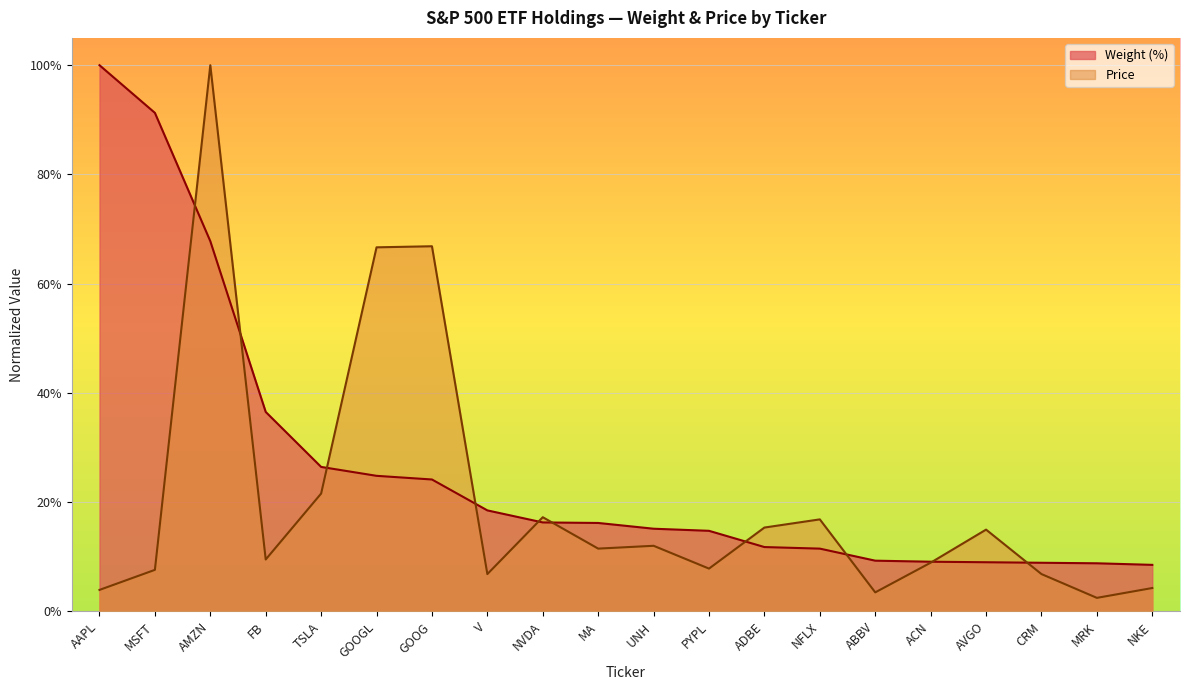

Which series has the largest total across all categories?

Weight (%)